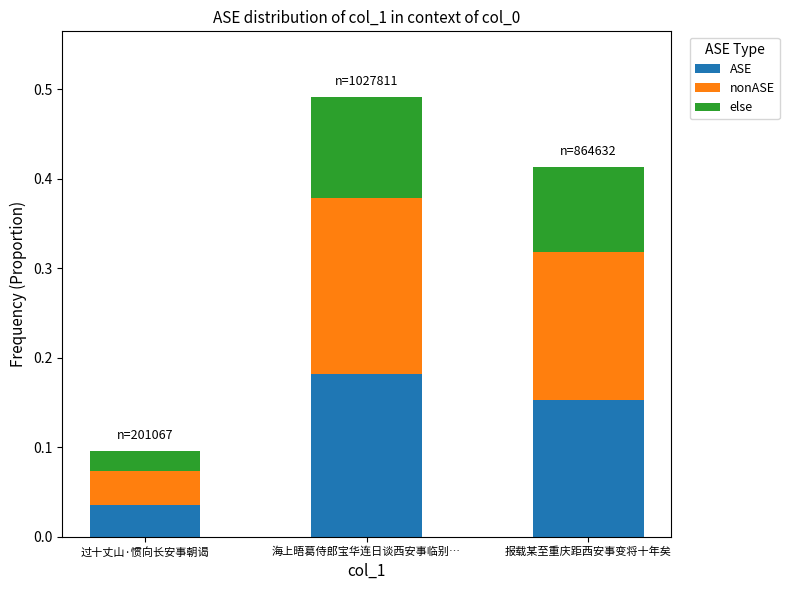

At which label does ASE reach its minimum?

过十丈山·惯向长安事朝谒